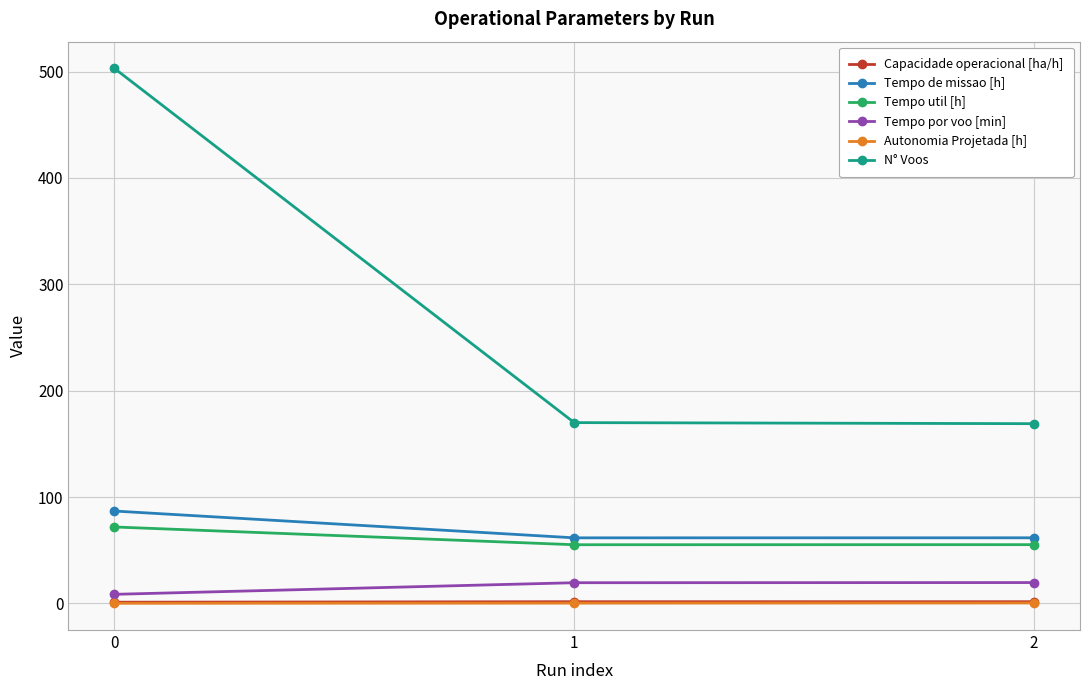

What is the spread (max minus min) of values at 2?

168.6